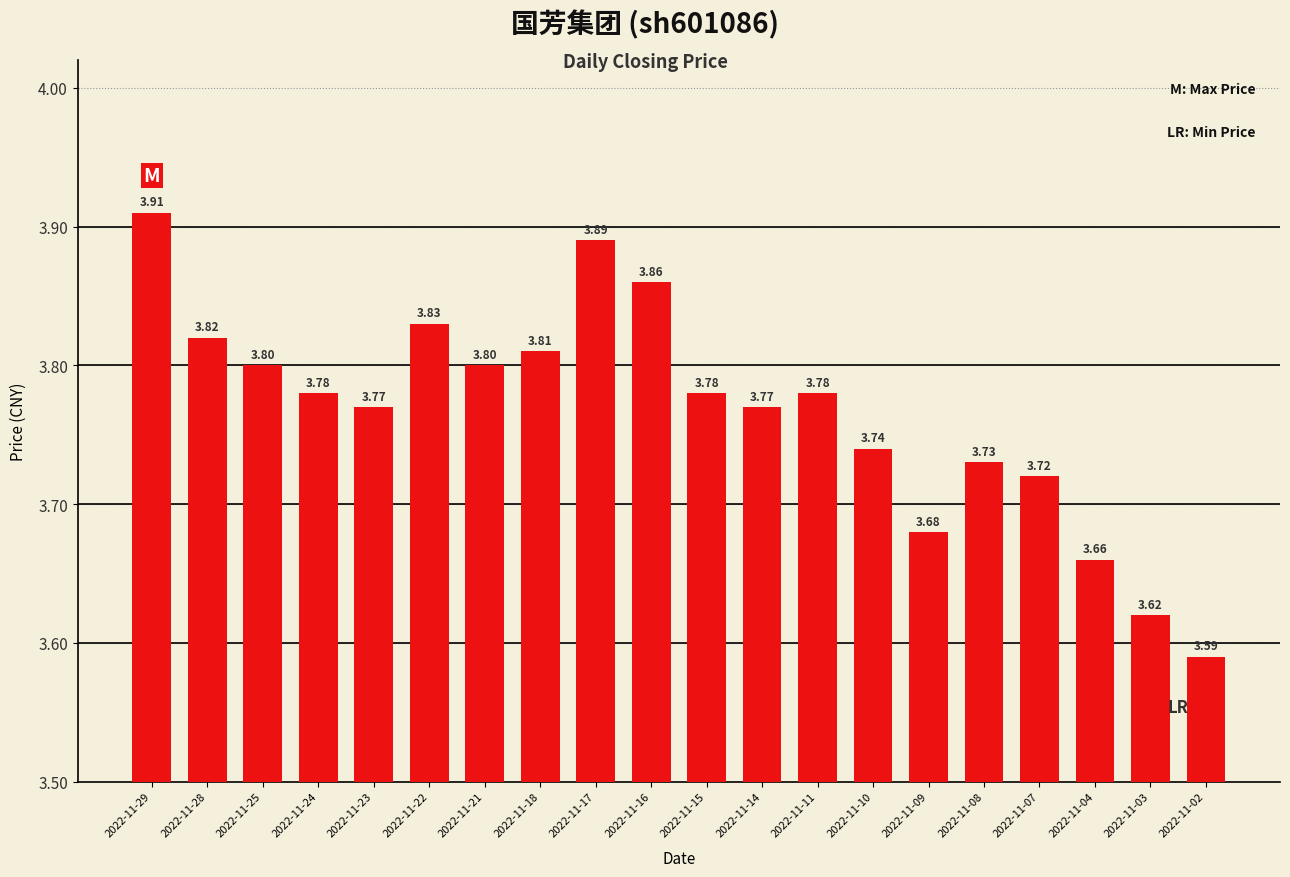

Between 2022-11-16 and 2022-11-24, which is larger?

2022-11-16